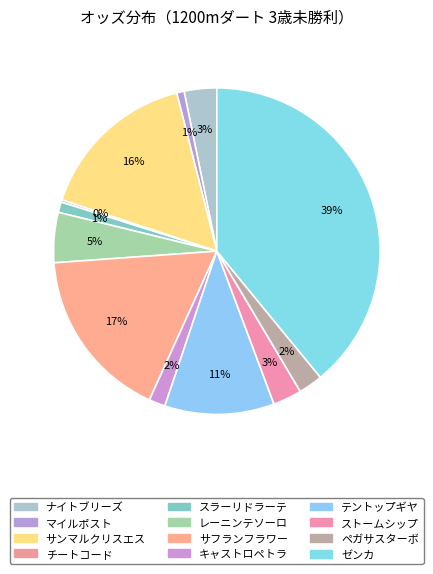

To the nearest percent, what is the difference between the largest and smallest slice percentages?

39%